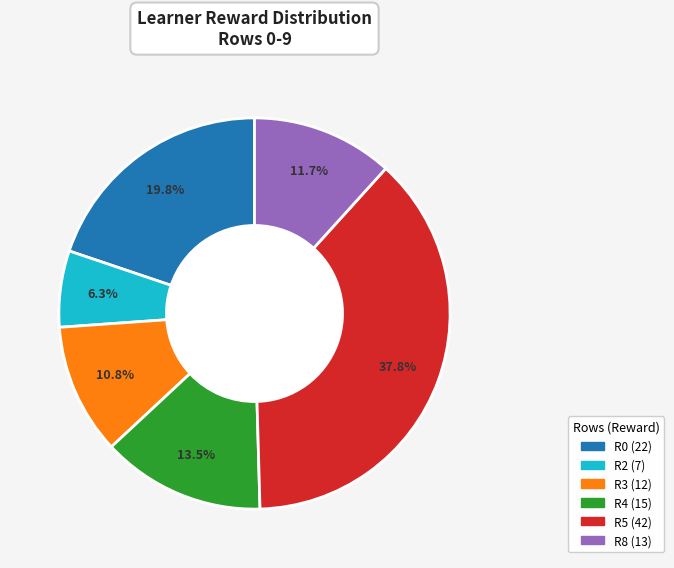

Does any single category account for the majority?

No